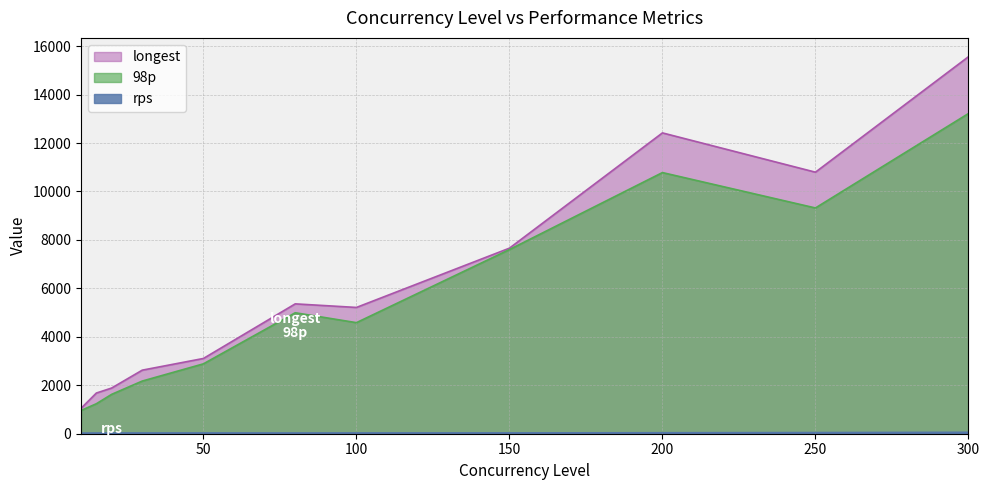

Where is 98p nearest to the value 7089?

150